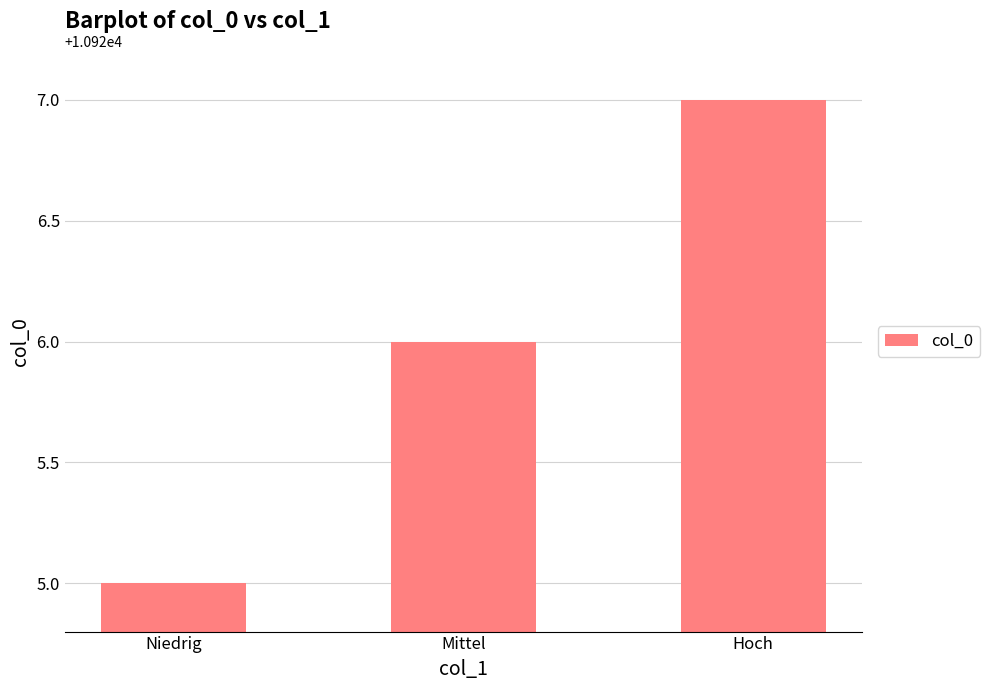

Where is the data nearest to the value 10926?

Mittel